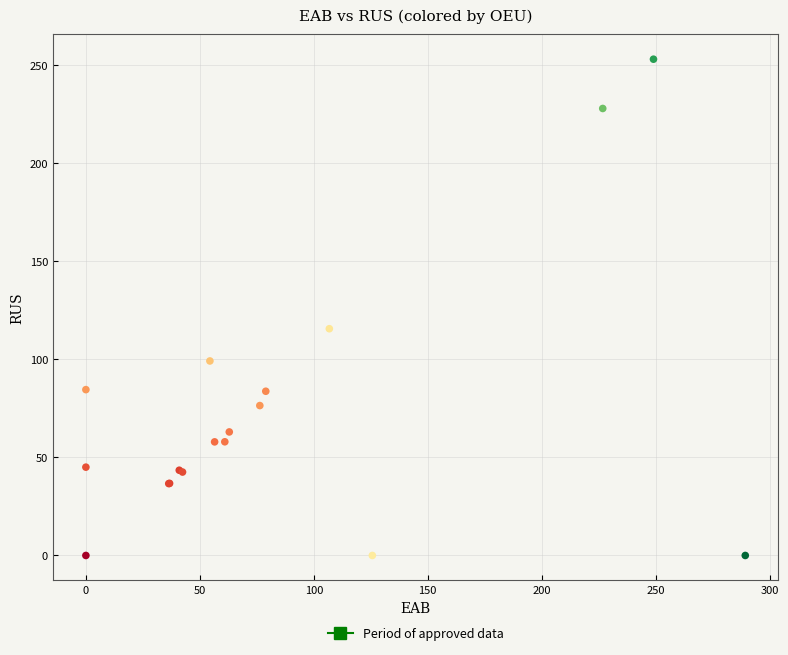

What Y value in the scatter plot is closest to 126?

115.5